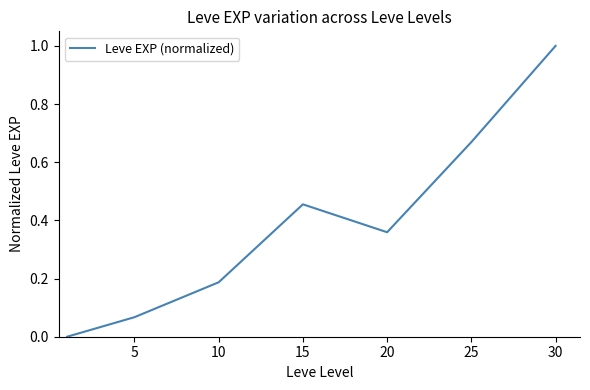

What is the greatest value displayed?

1.0